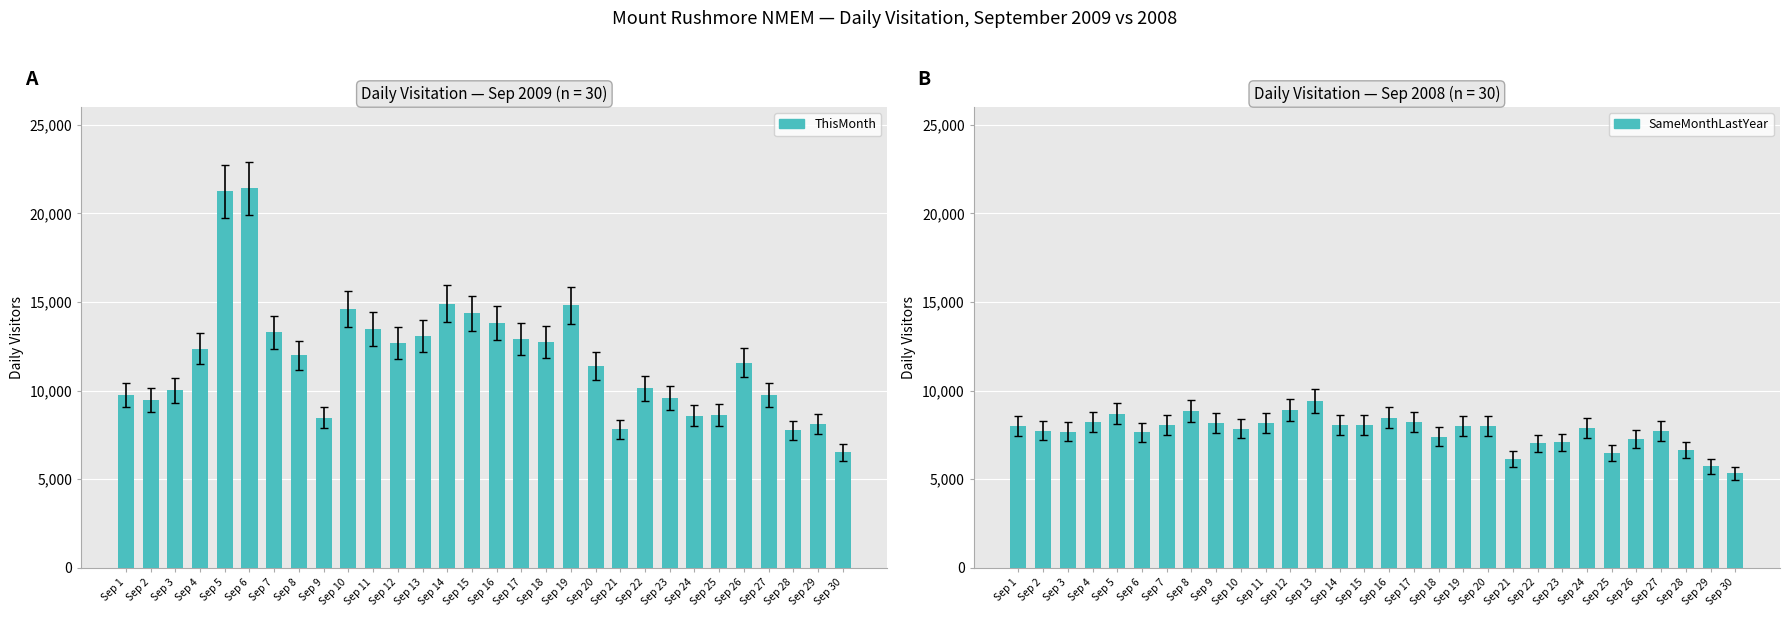

At which label does ThisMonth reach its peak?

Sep 6